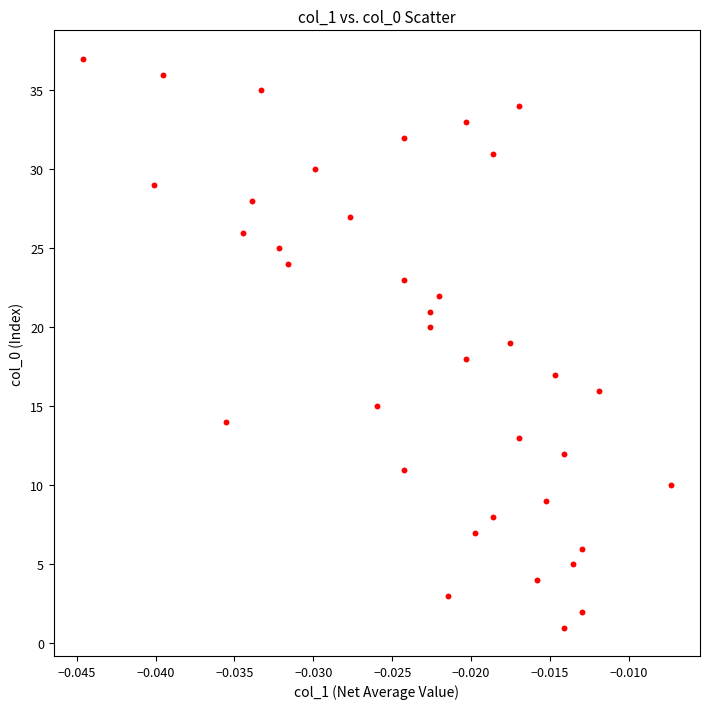

What is the range of Y values (max minus min)?

36